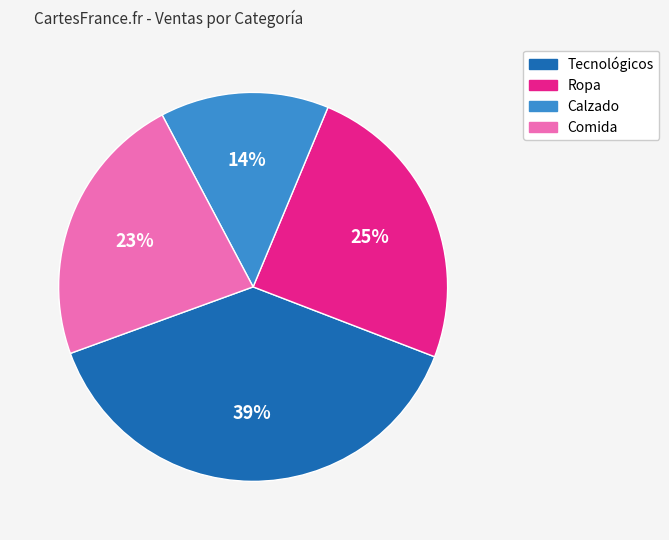

How many slices are in this pie chart?

4